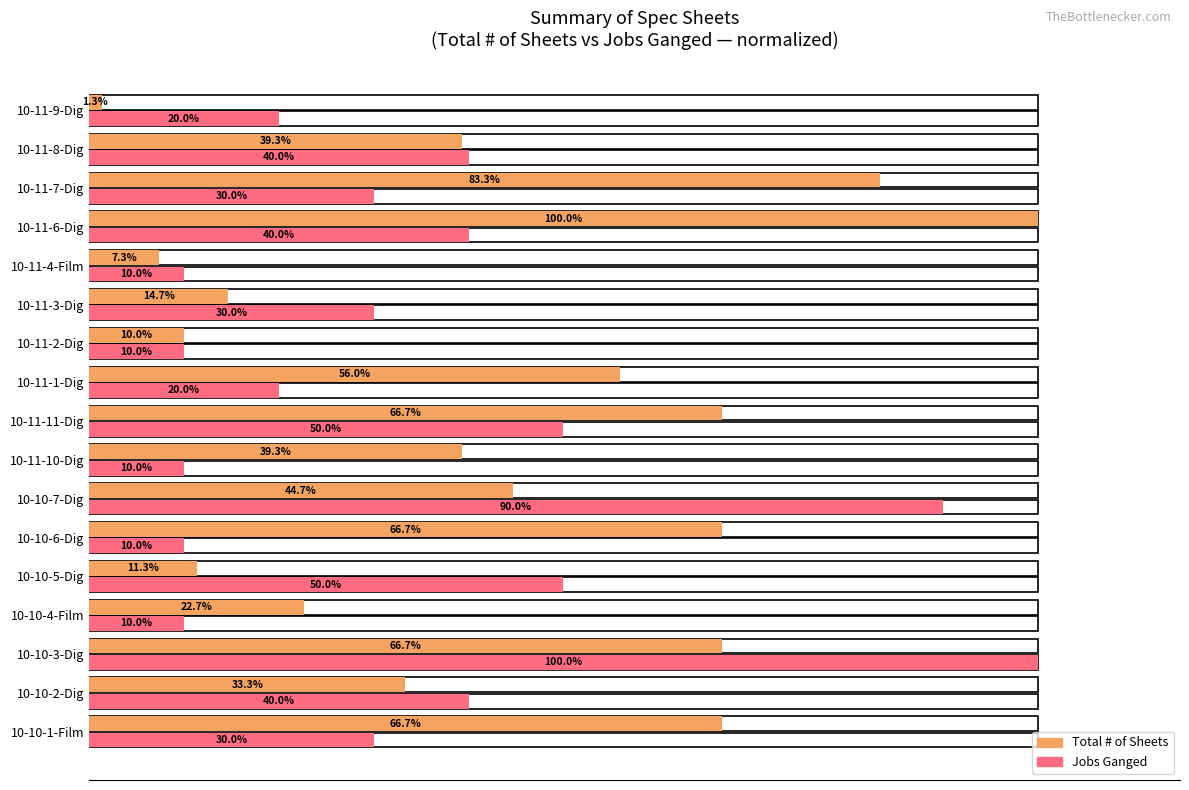

Is the value of Jobs Ganged at 10-11-7-Dig greater than the value of Total # of Sheets at 10-10-3-Dig?

No